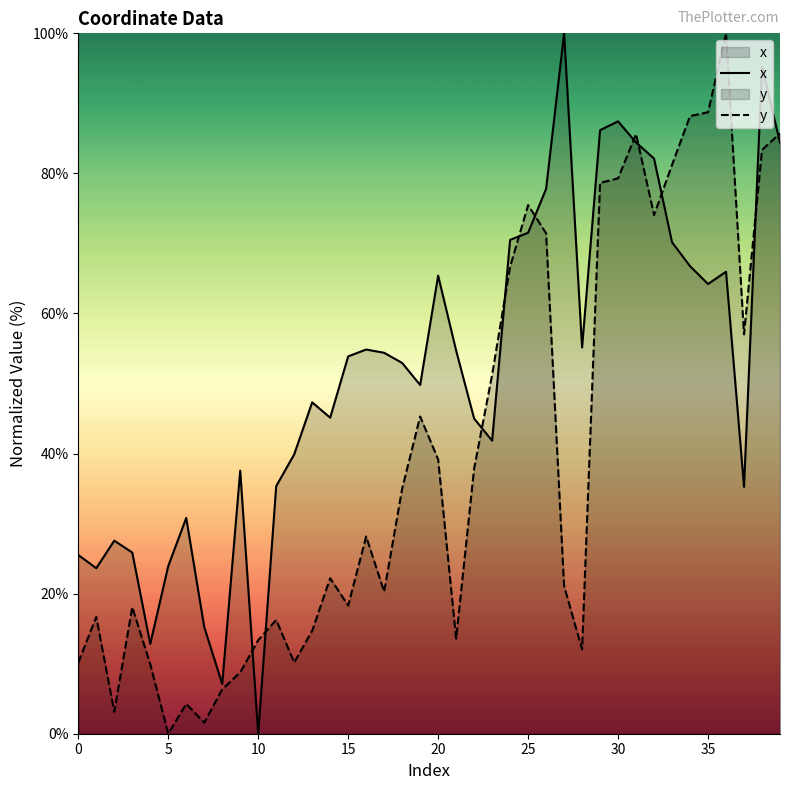

How many times do x and y cross each other?

11